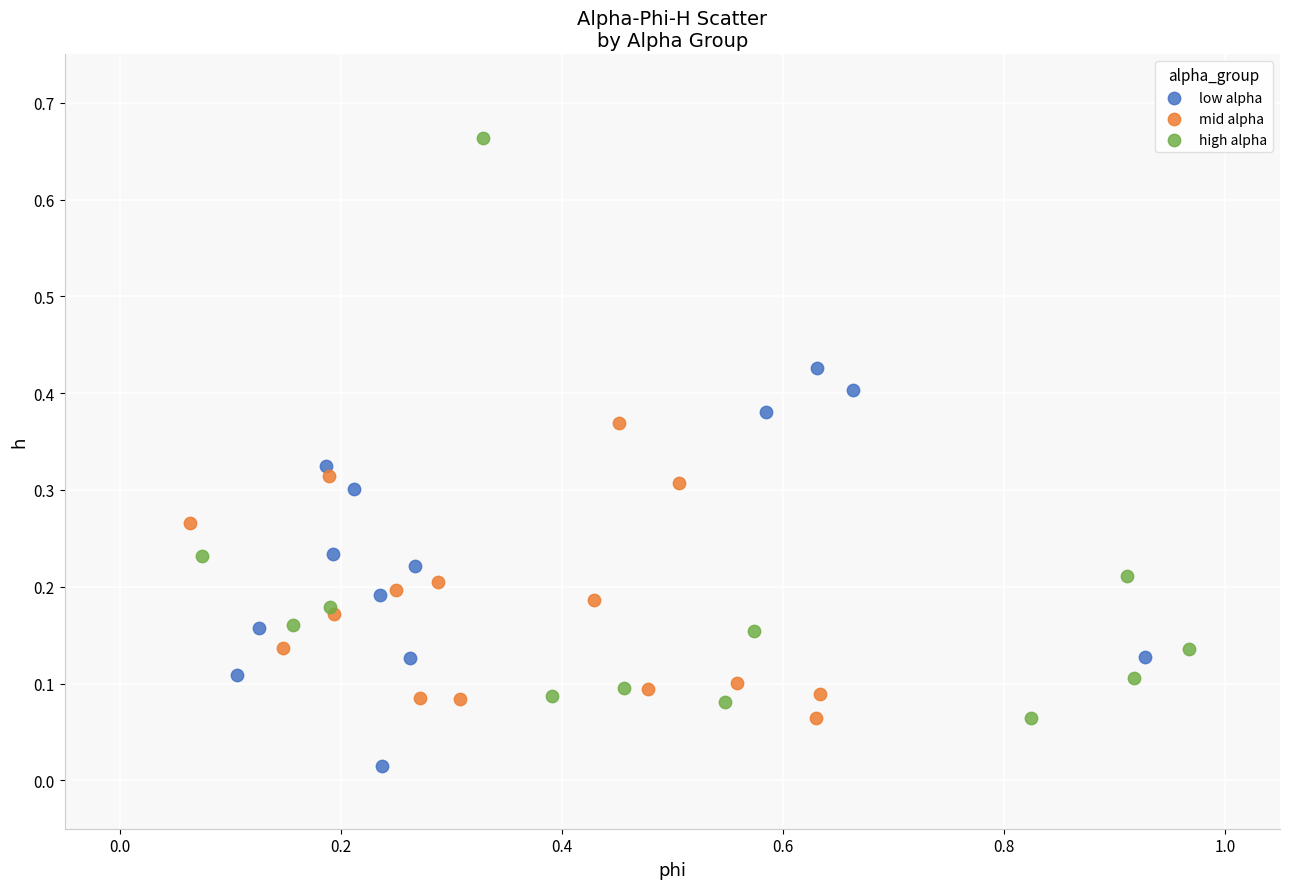

Which series reaches the minimum Y coordinate?

low alpha